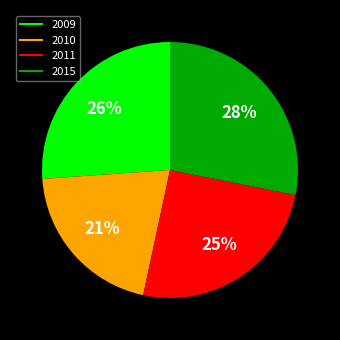

Is it true that 2010 is 21% of the pie?

True